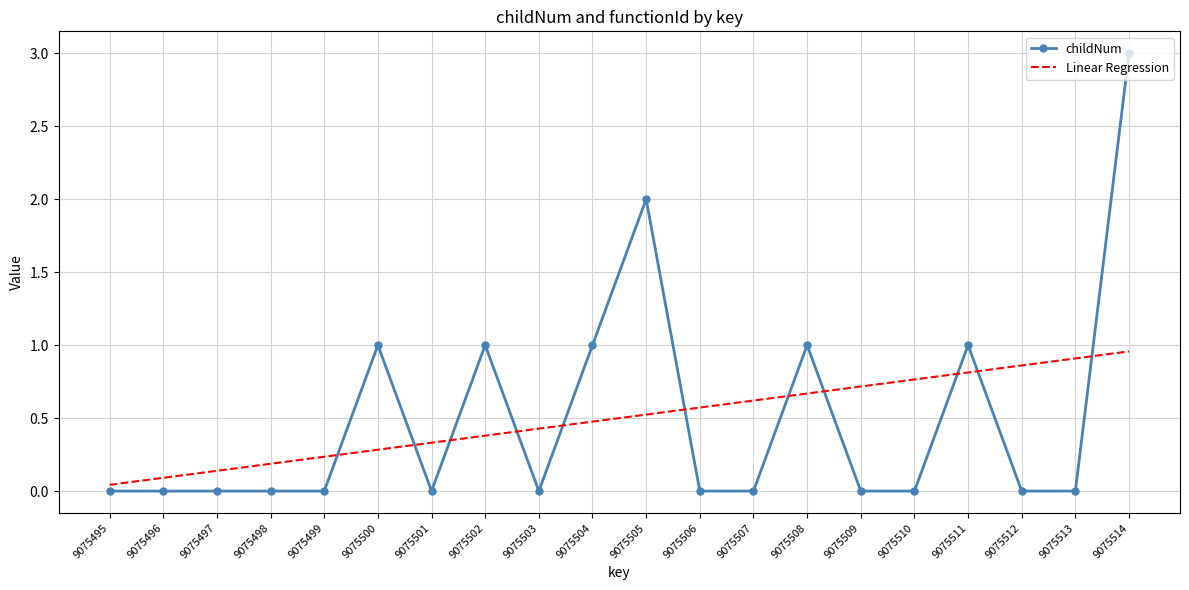

True or false: Linear Regression has more than 2 interior local peaks.

False